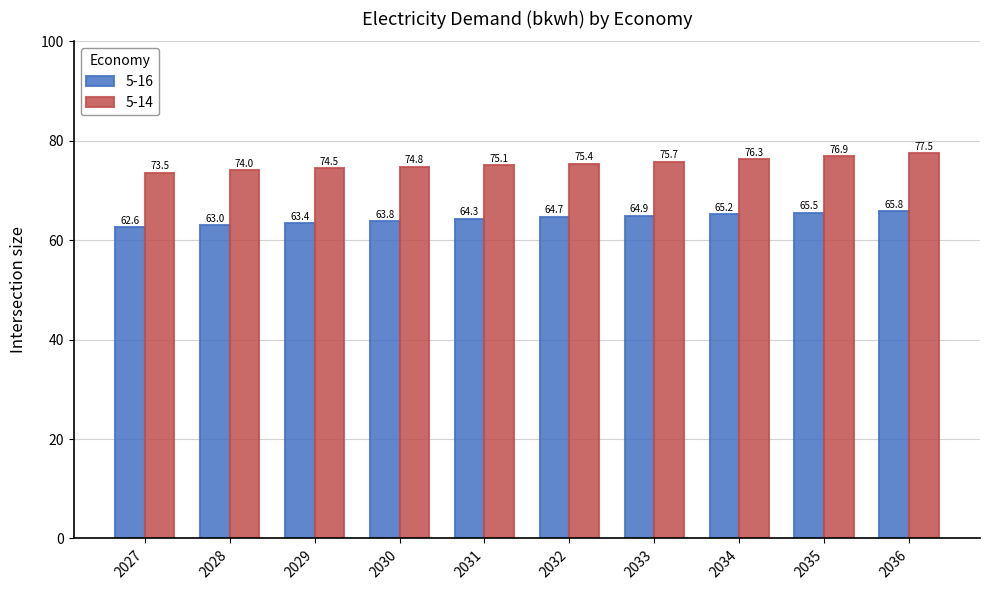

What is the difference between the highest and lowest values at 2029?

11.0